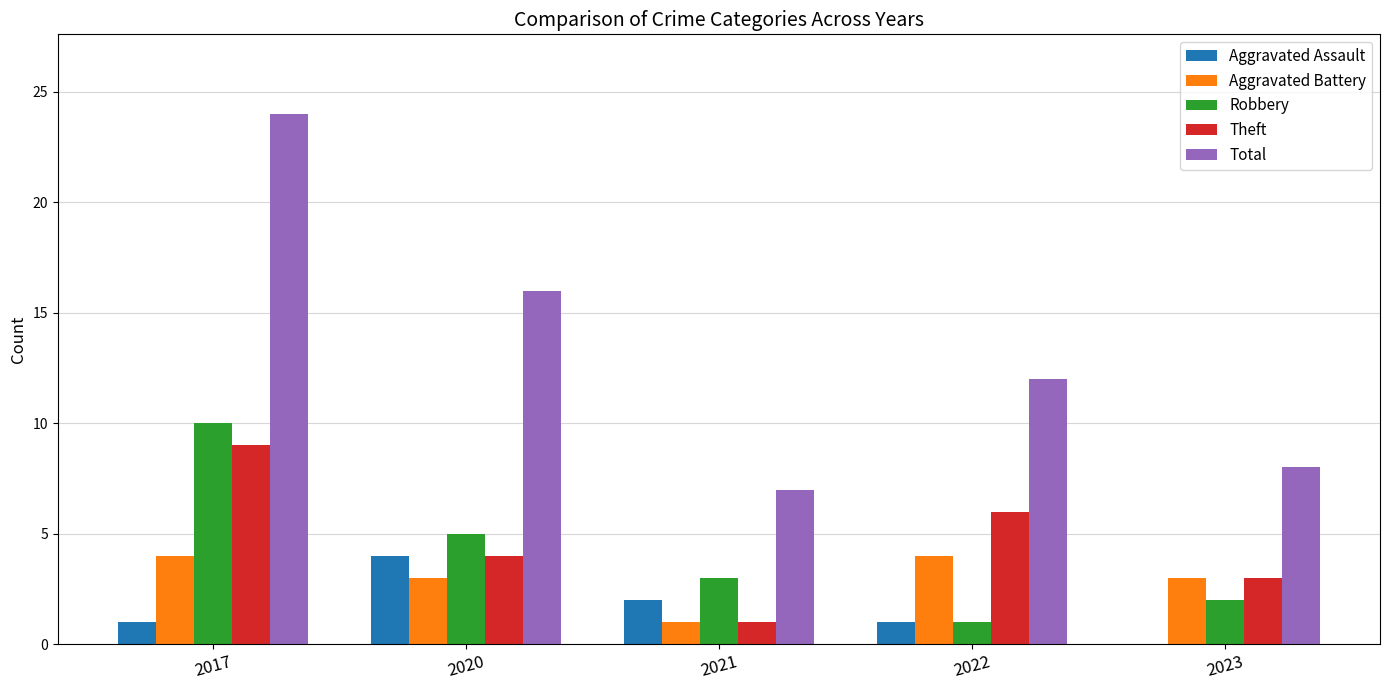

What is the highest value of the Aggravated Battery series?

4